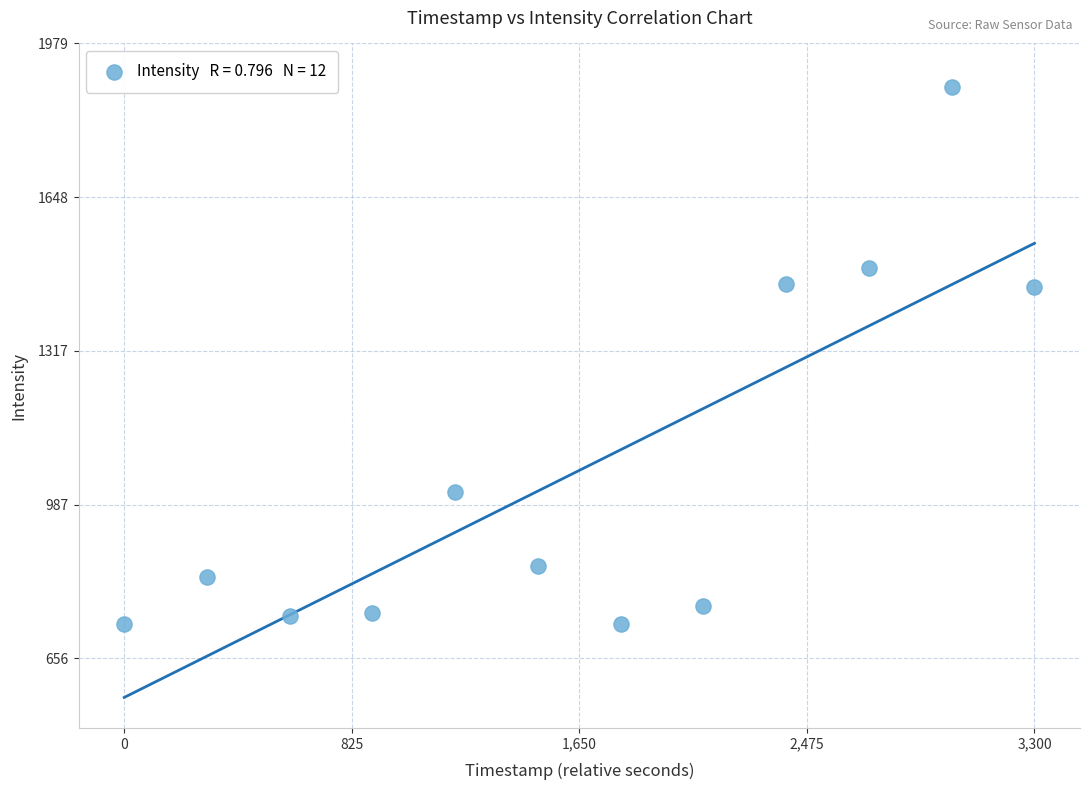

What is the average X value?

1650.0